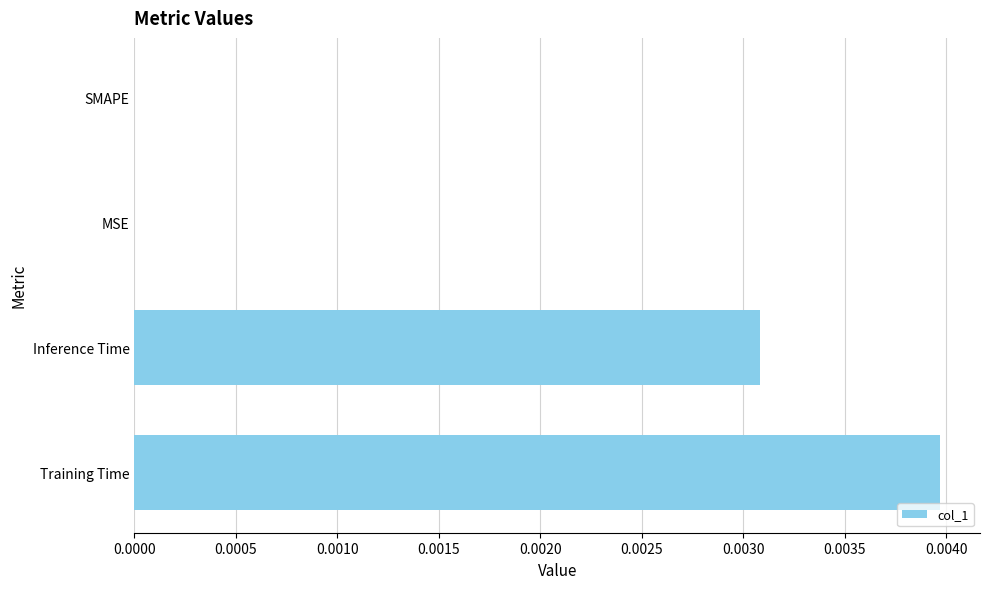

The chart shows a value of 0.0 at Inference Time. True or false?

True